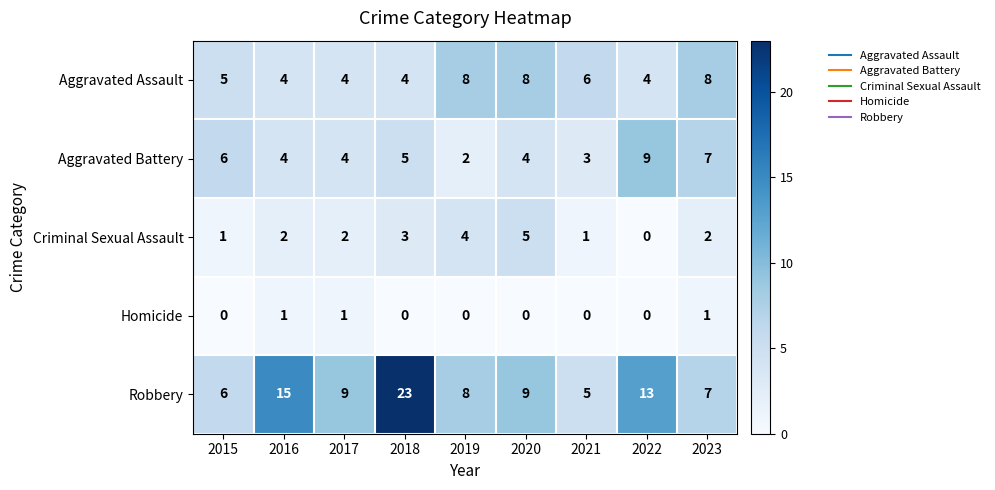

How many Homicide values are between 0 and 1?

9